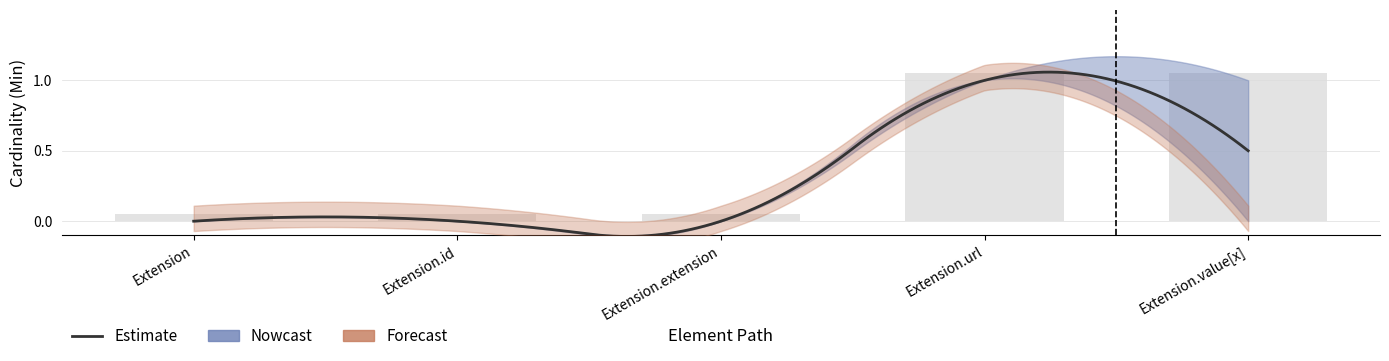

Count the number of categories in the chart.

5